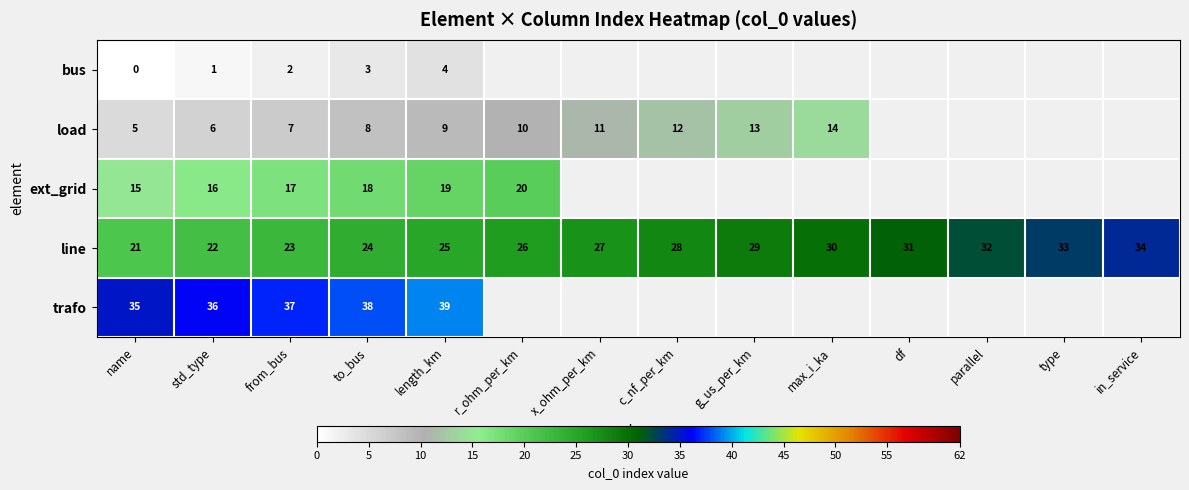

Where is line nearest to the value 27?

x_ohm_per_km